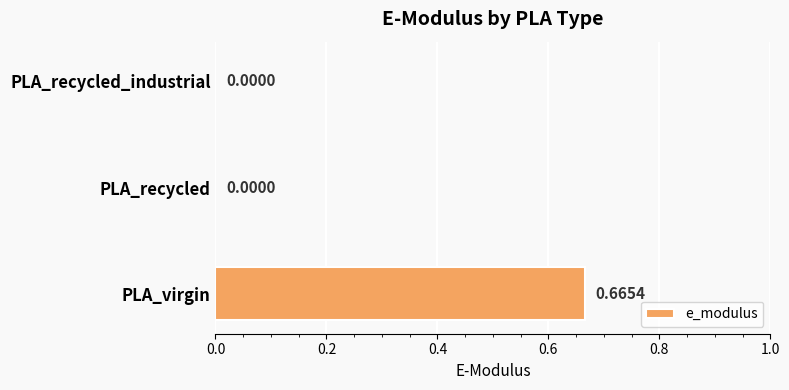

Which category has the highest value across all series?

PLA_virgin